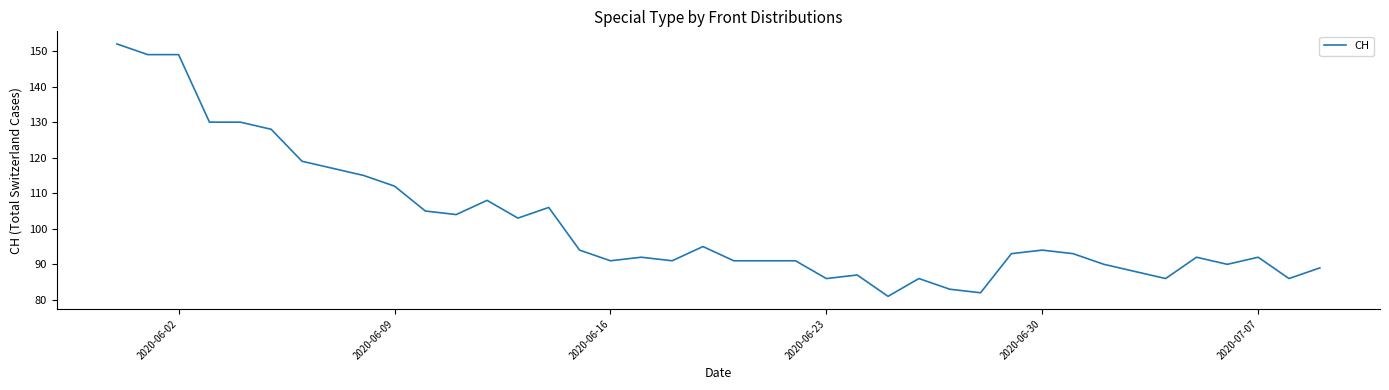

What is the smallest value displayed?

81